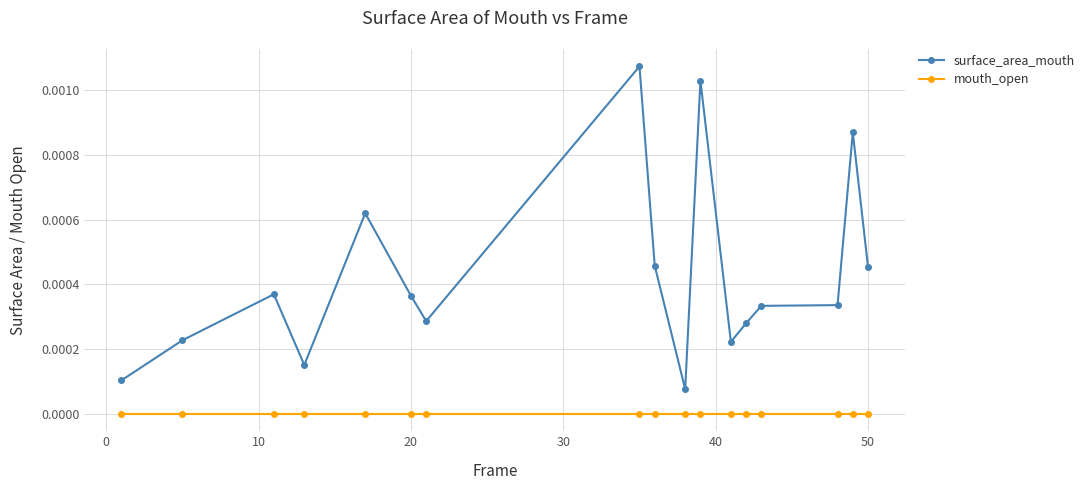

Rank the series by their average value, from highest to lowest.

surface_area_mouth, mouth_open